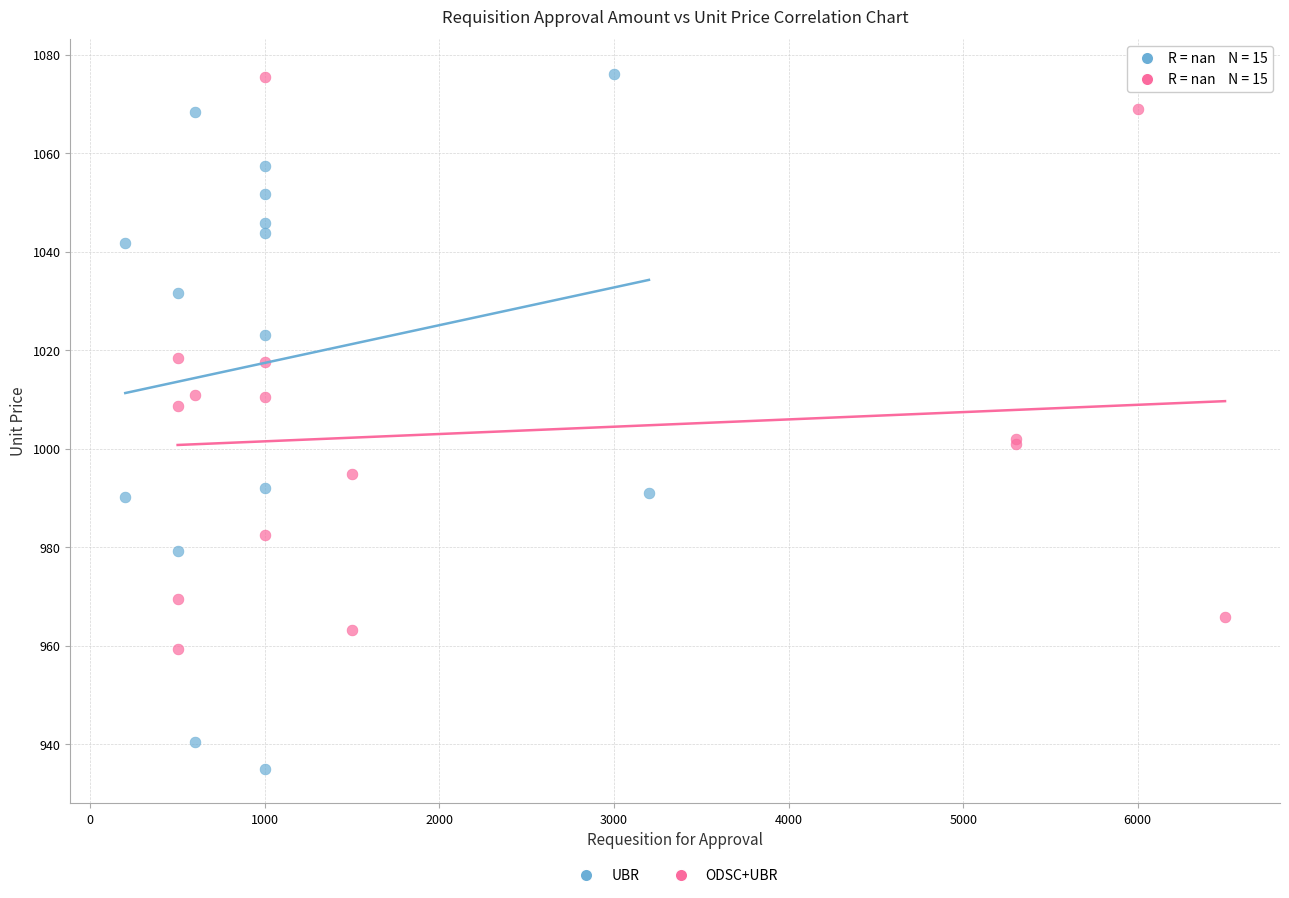

Which series reaches the minimum Y coordinate?

UBR